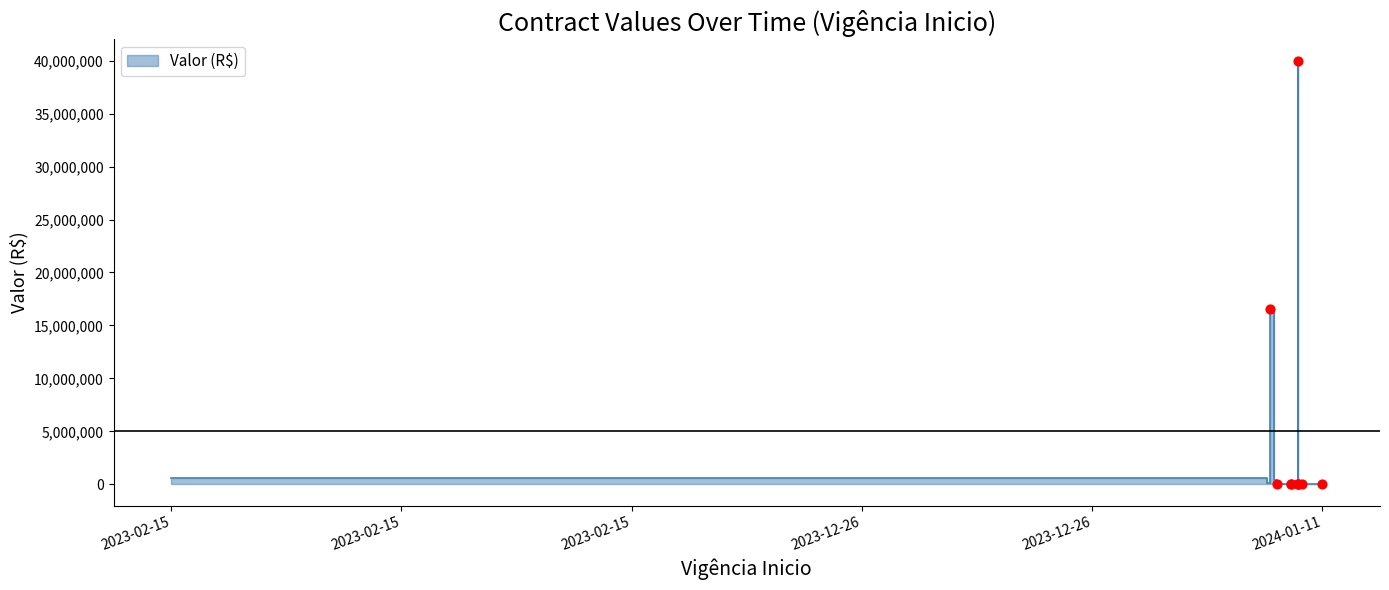

What is the change in value from 2023-12-28 to 2024-01-04?

+39616704.5